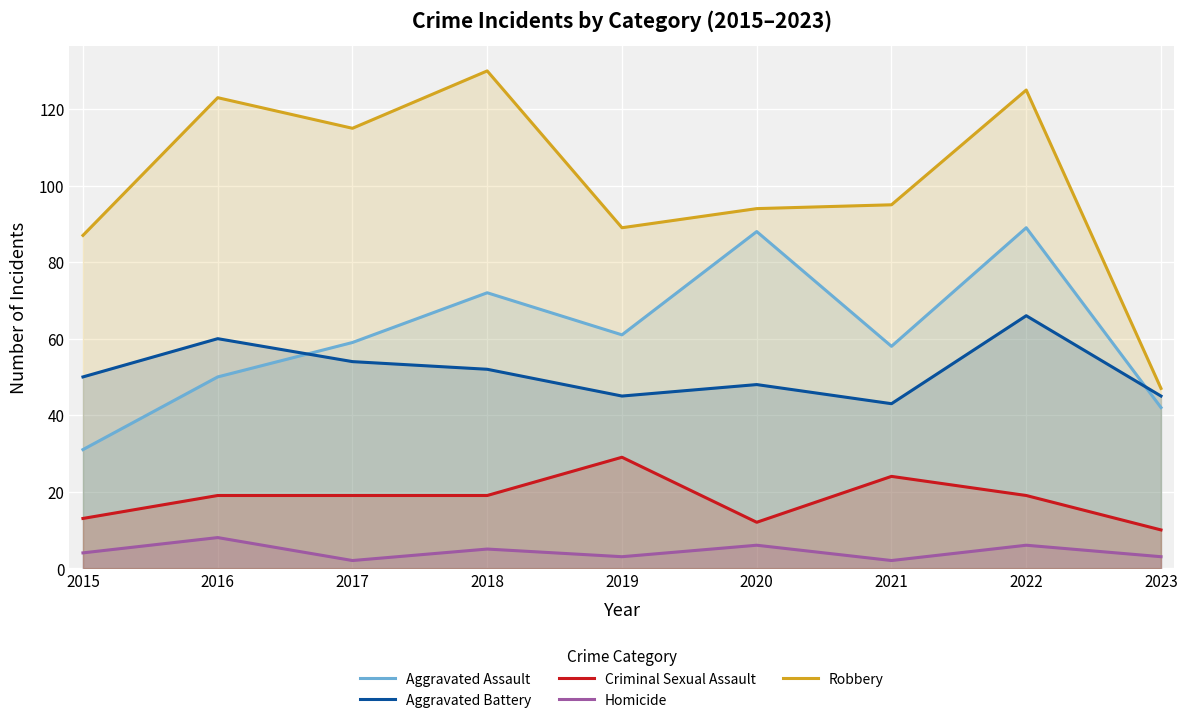

At which category is the sum across all series the highest?

2022